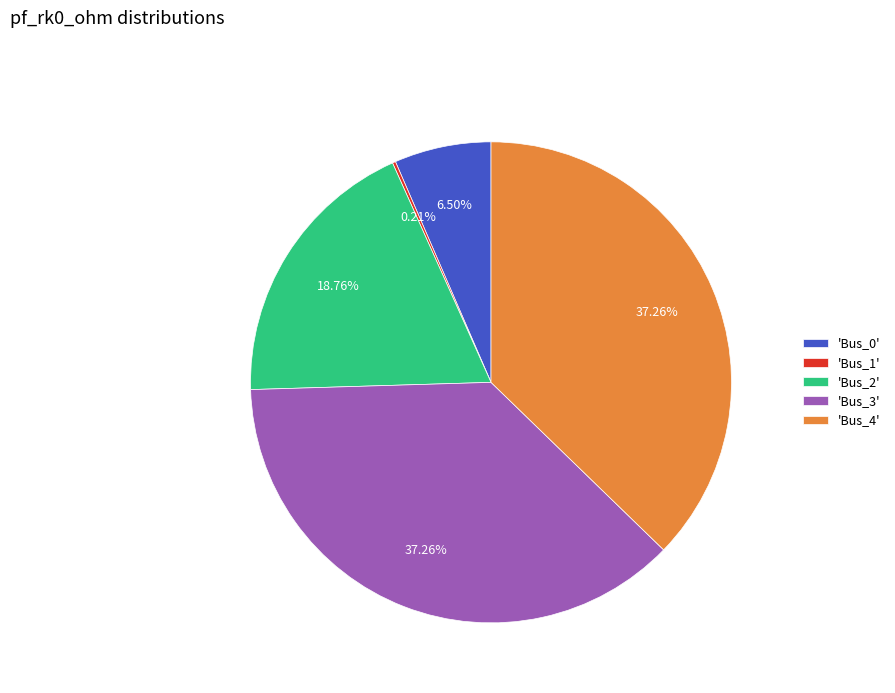

Does any single category account for the majority?

No